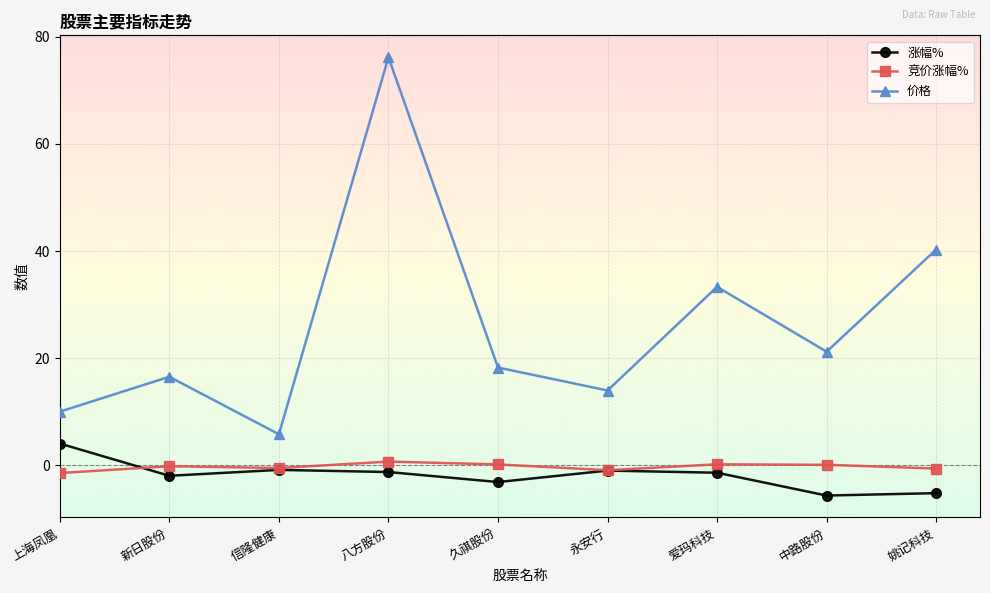

List the series in order of their peak value, lowest first.

竞价涨幅%, 涨幅%, 价格